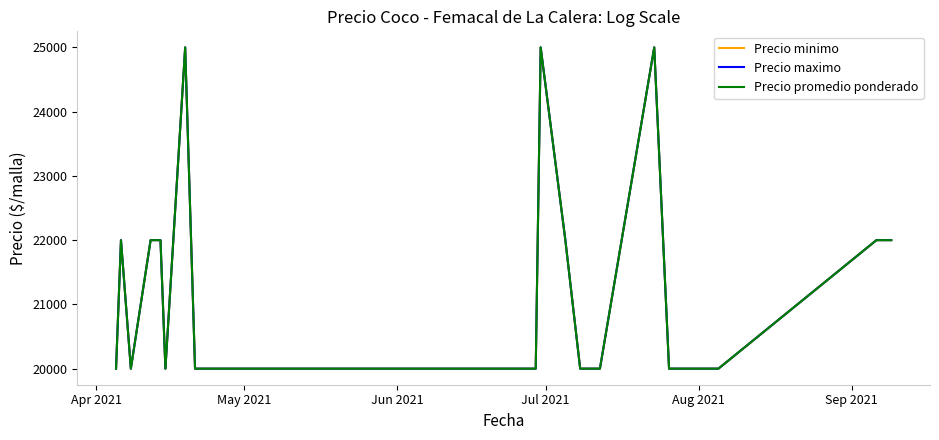

True or false: Precio promedio ponderado and Precio minimo cross at least once.

False